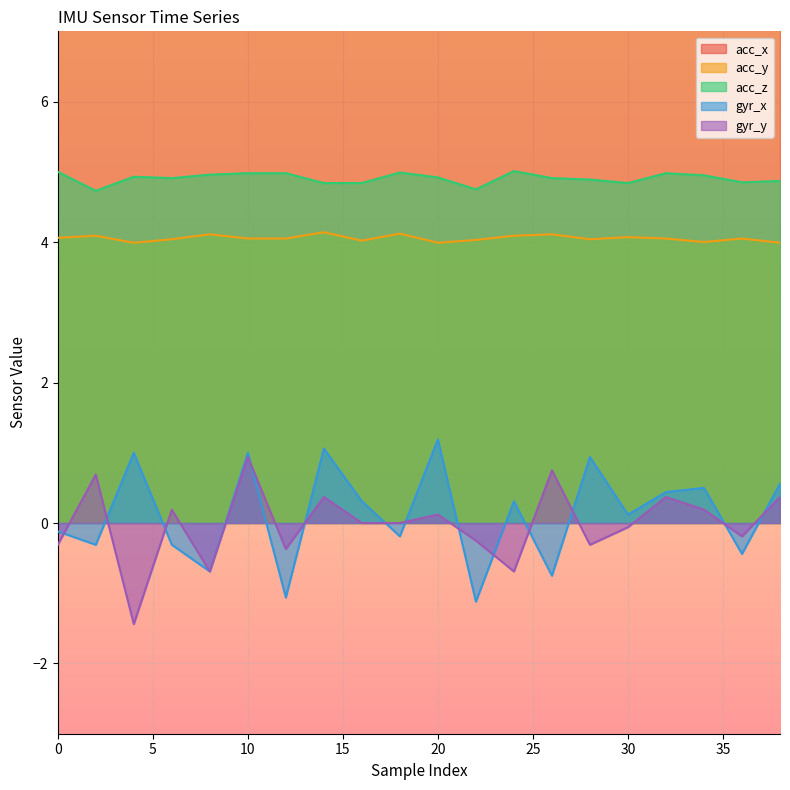

Reading left to right, extract all data points from this chart.

acc_x: 0=7.4	2=7.5	4=7.3	6=7.4	8=7.4	10=7.4	12=7.4	14=7.4	16=7.4	18=7.4	20=7.4	22=7.4	24=7.4	26=7.4	28=7.4	30=7.4	32=7.4	34=7.4	36=7.4	38=7.4
acc_y: 0=4.1	2=4.1	4=4.0	6=4.0	8=4.1	10=4.0	12=4.0	14=4.1	16=4.0	18=4.1	20=4.0	22=4.0	24=4.1	26=4.1	28=4.0	30=4.1	32=4.0	34=4.0	36=4.0	38=4.0
acc_z: 0=5.0	2=4.7	4=4.9	6=4.9	8=5.0	10=5.0	12=5.0	14=4.8	16=4.8	18=5.0	20=4.9	22=4.8	24=5.0	26=4.9	28=4.9	30=4.8	32=5.0	34=5.0	36=4.8	38=4.9
gyr_x: 0=-0.1	2=-0.3	4=1.0	6=-0.3	8=-0.7	10=1.0	12=-1.1	14=1.1	16=0.3	18=-0.2	20=1.2	22=-1.1	24=0.3	26=-0.8	28=0.9	30=0.1	32=0.4	34=0.5	36=-0.4	38=0.6
gyr_y: 0=-0.3	2=0.7	4=-1.4	6=0.2	8=-0.7	10=0.9	12=-0.4	14=0.4	16=0.0	18=0.0	20=0.1	22=-0.2	24=-0.7	26=0.8	28=-0.3	30=-0.1	32=0.4	34=0.2	36=-0.2	38=0.4